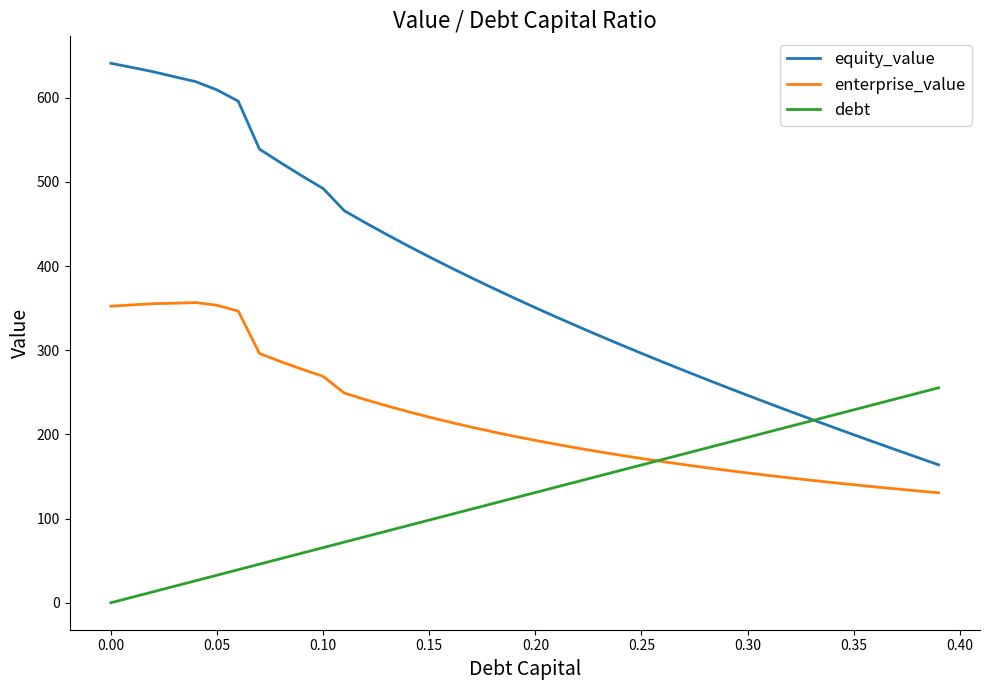

In enterprise_value, how many points are higher than both neighbors (excluding endpoints)?

1